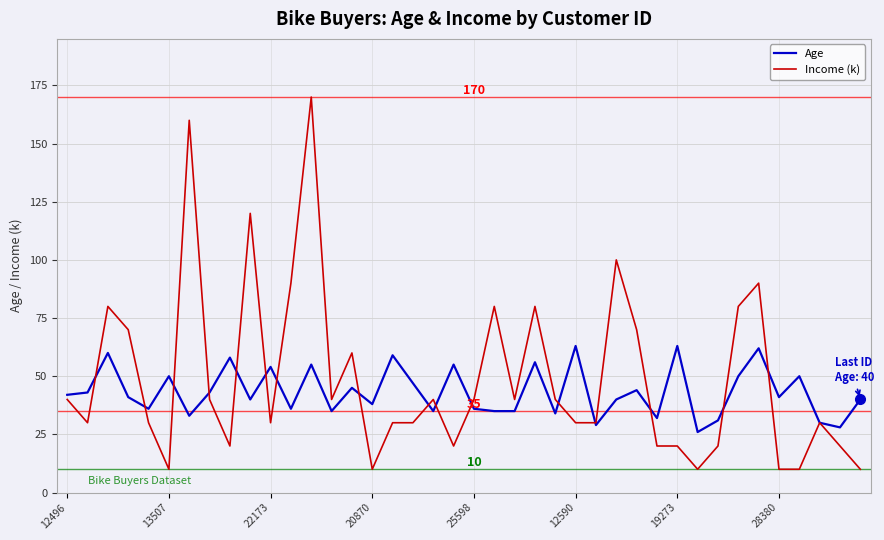

What is the highest value of the Income (k) series?

170